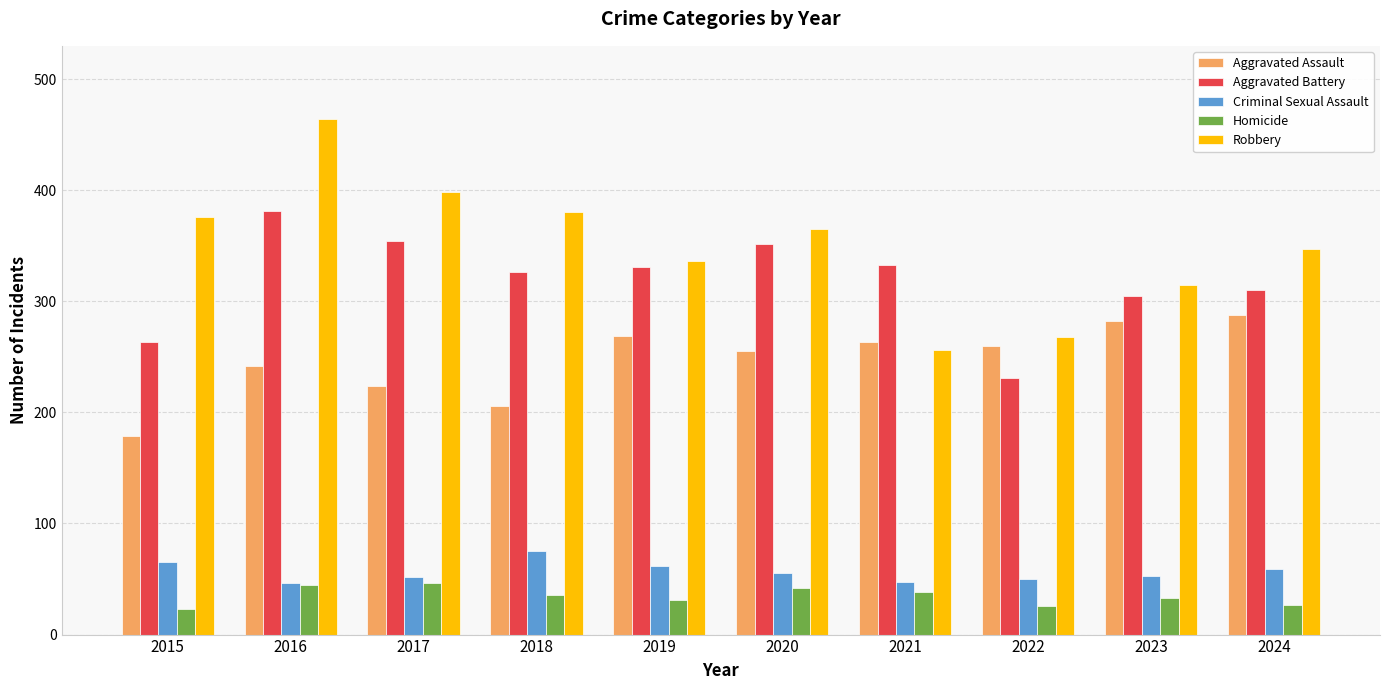

Is the value of Aggravated Battery at 2018 greater than the value of Robbery at 2018?

No